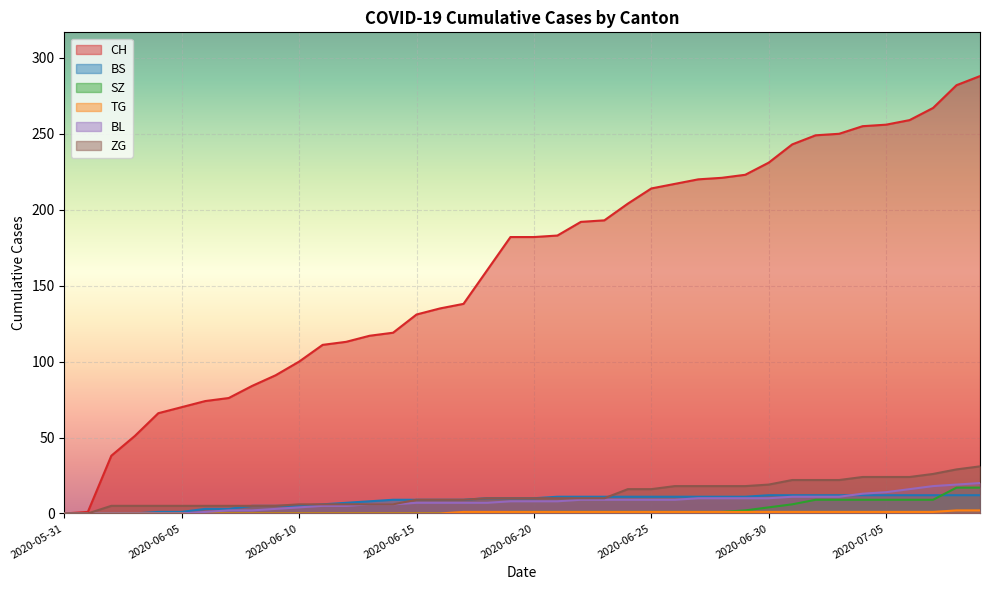

Which series changed the most between 2020-06-10 and 2020-07-03?

CH